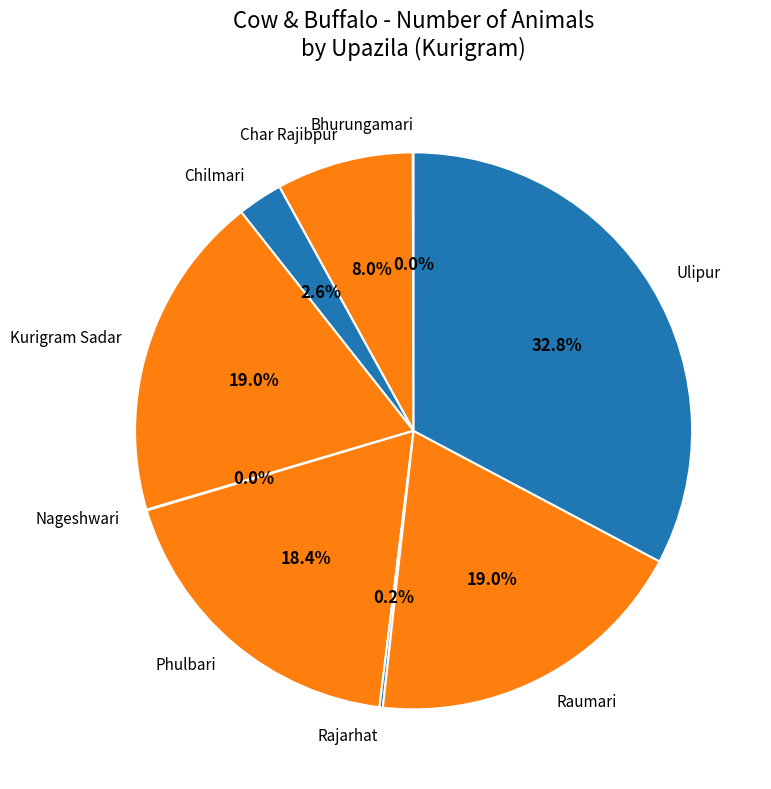

To the nearest percent, what portion does Kurigram Sadar represent?

19%